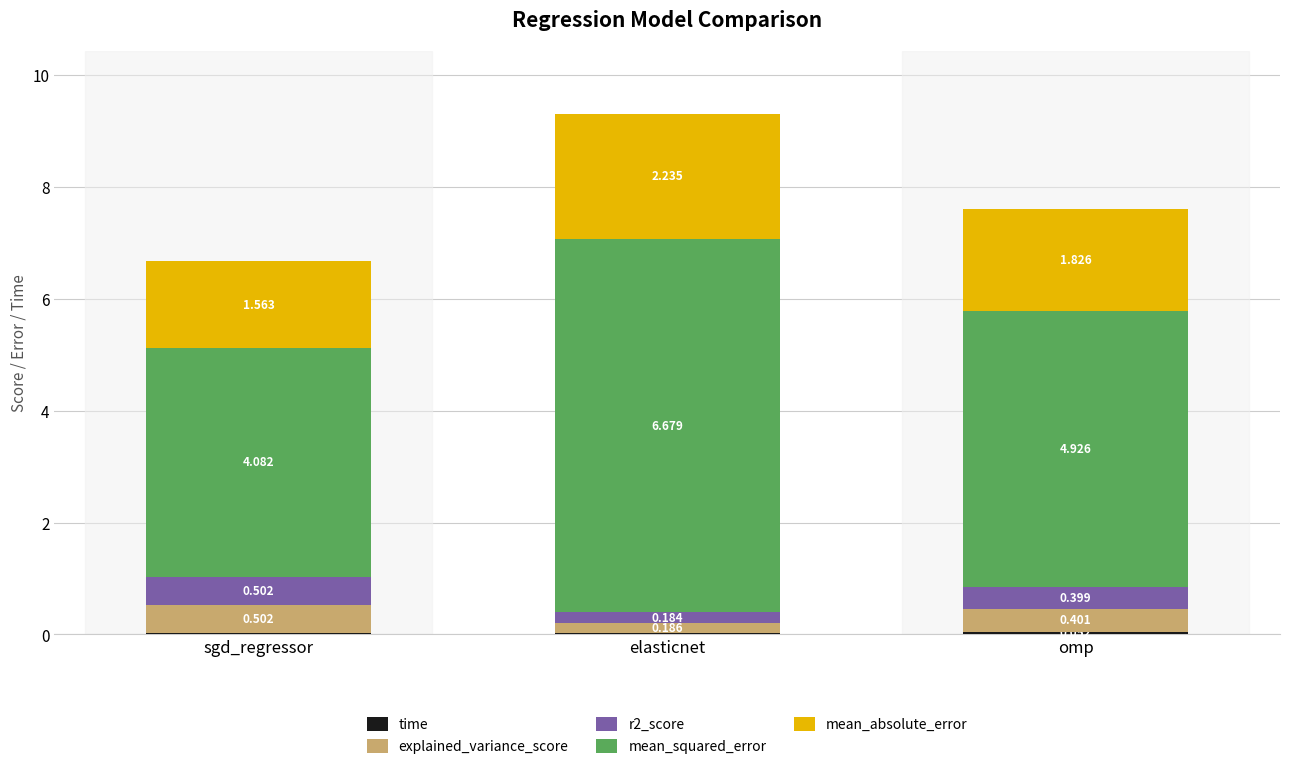

At which category is the sum across all series the highest?

elasticnet